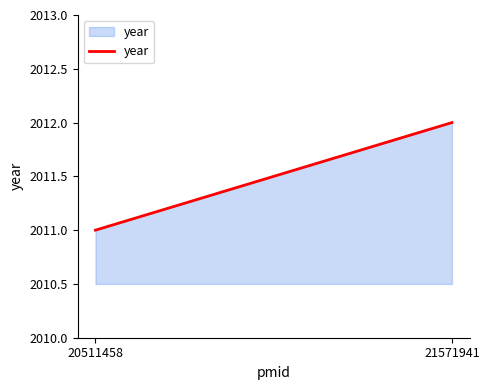

Which category has the highest value across all series?

21571941